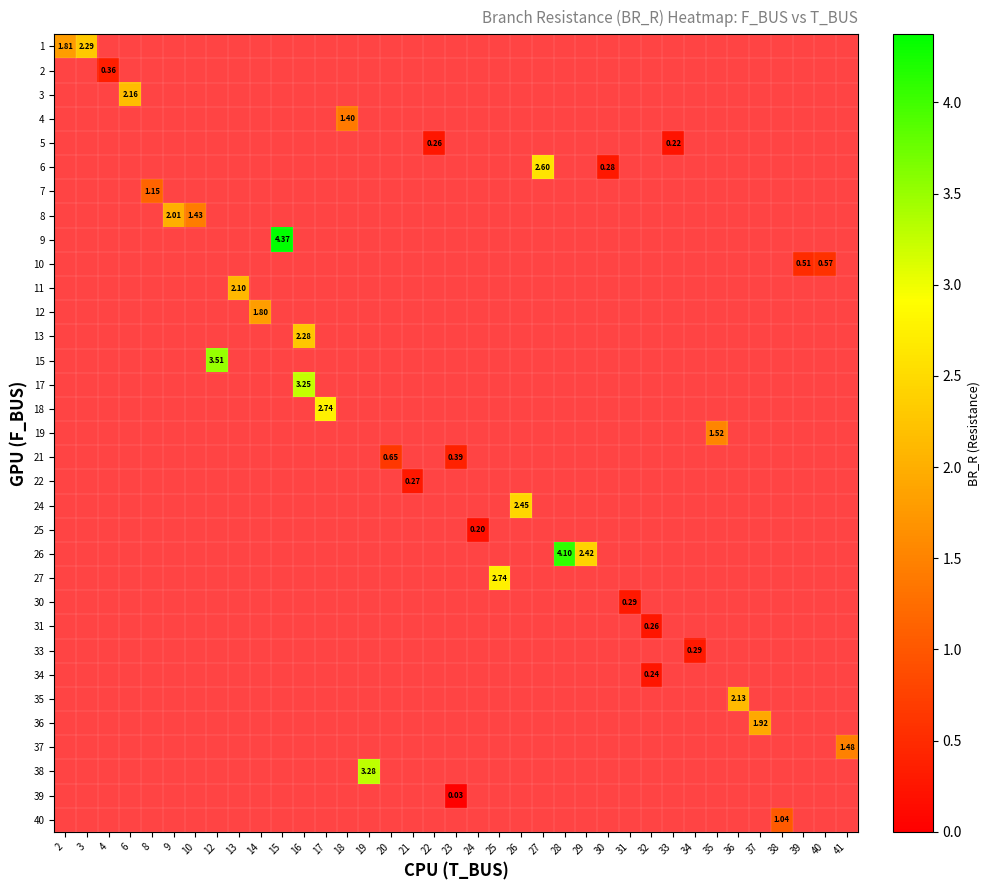

How many positive values does the row_22 series have?

1